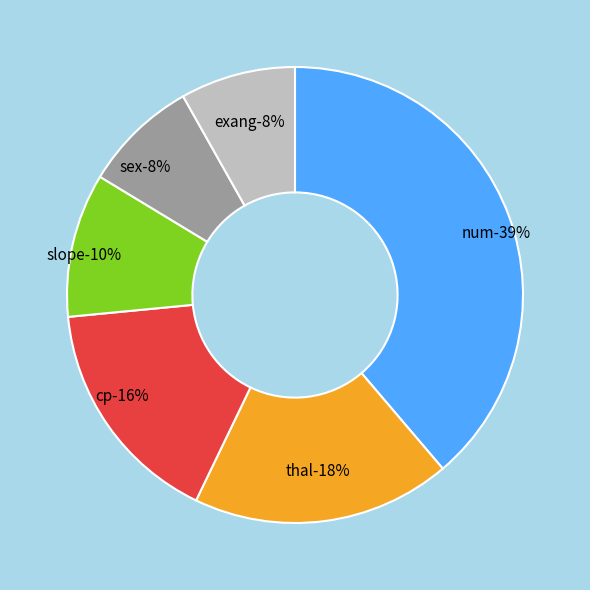

Does num account for over 50% of the chart?

No